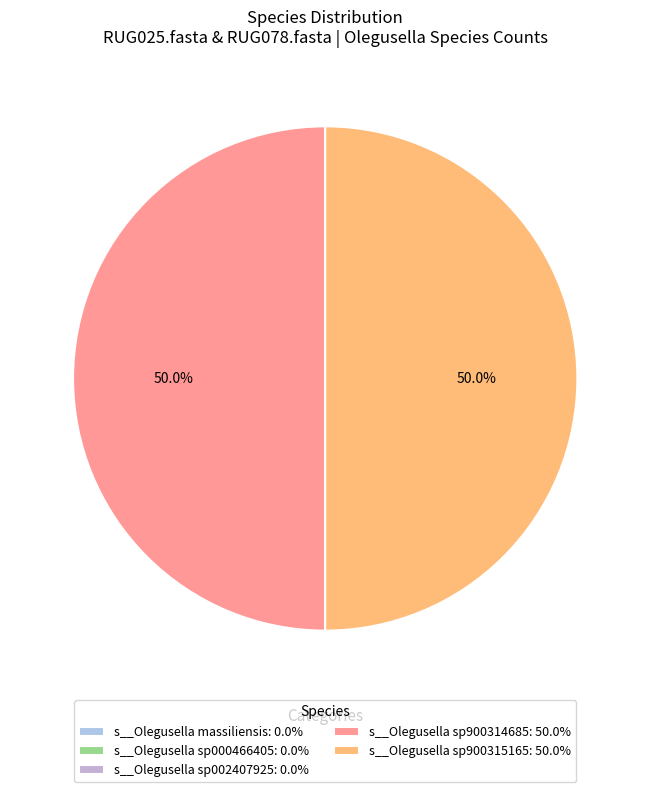

What is the smallest slice in the pie chart?

s__Olegusella massiliensis